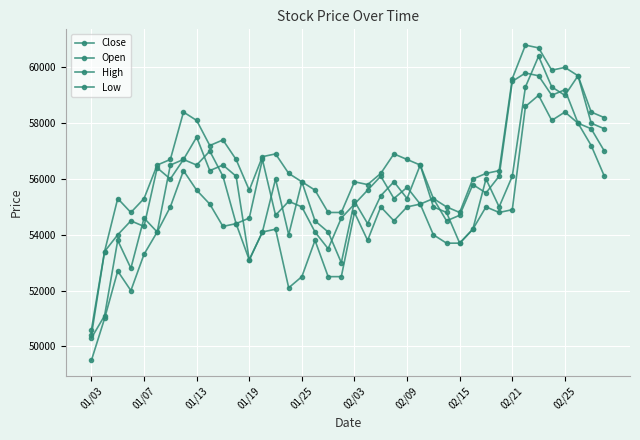

What is the highest value of the Open series?

60400